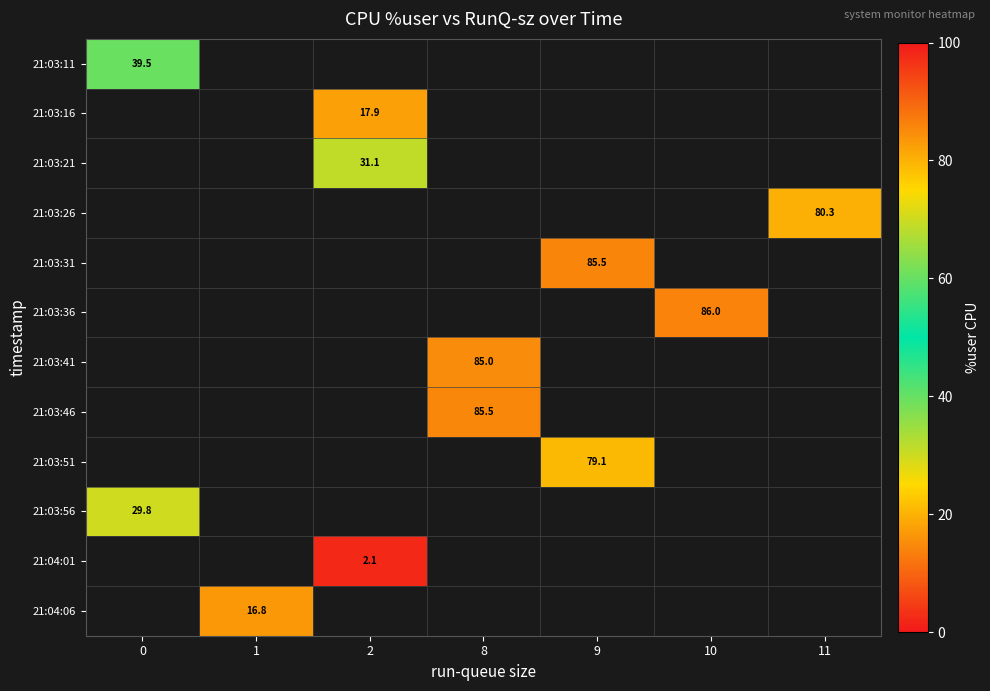

Which has a higher value, 0 or 9?

9